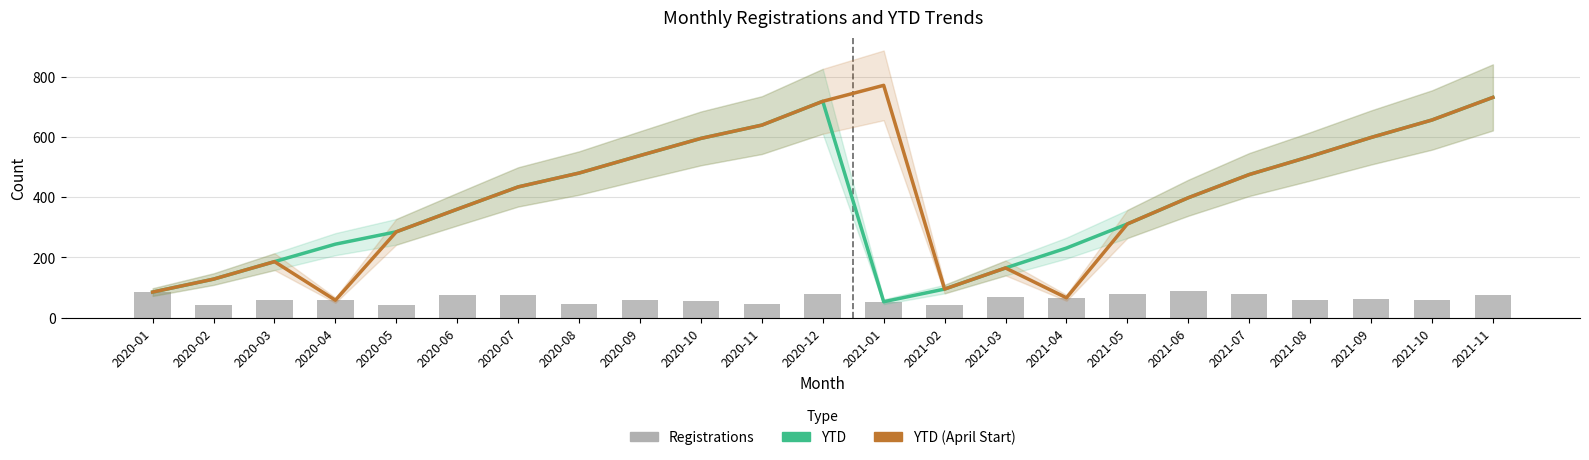

Reading right to left, extract all data points from this chart.

YTD: 2021-11=731	2021-10=656	2021-09=598	2021-08=535	2021-07=475	2021-06=398	2021-05=311	2021-04=231	2021-03=165	2021-02=95	2021-01=53	2020-12=718	2020-11=639	2020-10=595	2020-09=538	2020-08=480	2020-07=434	2020-06=360	2020-05=285	2020-04=244	2020-03=186	2020-02=128	2020-01=85
YTD (April Start): 2021-11=731	2021-10=656	2021-09=598	2021-08=535	2021-07=475	2021-06=398	2021-05=311	2021-04=66	2021-03=165	2021-02=95	2021-01=771	2020-12=718	2020-11=639	2020-10=595	2020-09=538	2020-08=480	2020-07=434	2020-06=360	2020-05=285	2020-04=58	2020-03=186	2020-02=128	2020-01=85
Registrations: 2021-11=75	2021-10=58	2021-09=63	2021-08=60	2021-07=77	2021-06=87	2021-05=80	2021-04=66	2021-03=70	2021-02=42	2021-01=53	2020-12=79	2020-11=44	2020-10=57	2020-09=58	2020-08=46	2020-07=74	2020-06=75	2020-05=41	2020-04=58	2020-03=58	2020-02=43	2020-01=85